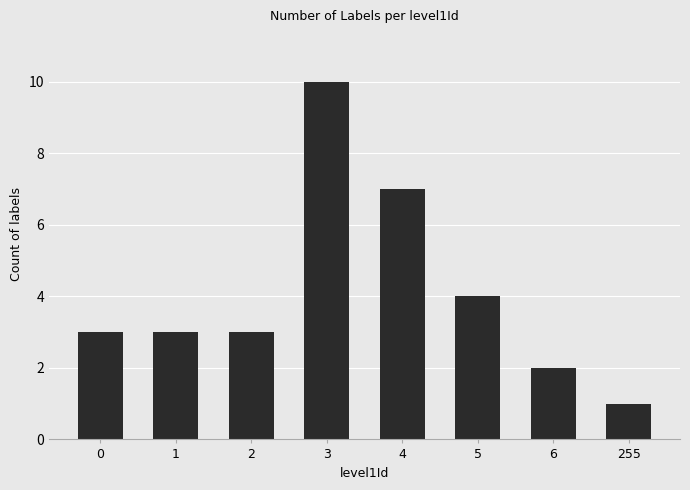

Reading right to left, transcribe all the data shown in this chart.

1	2	4	7	10	3	3	3